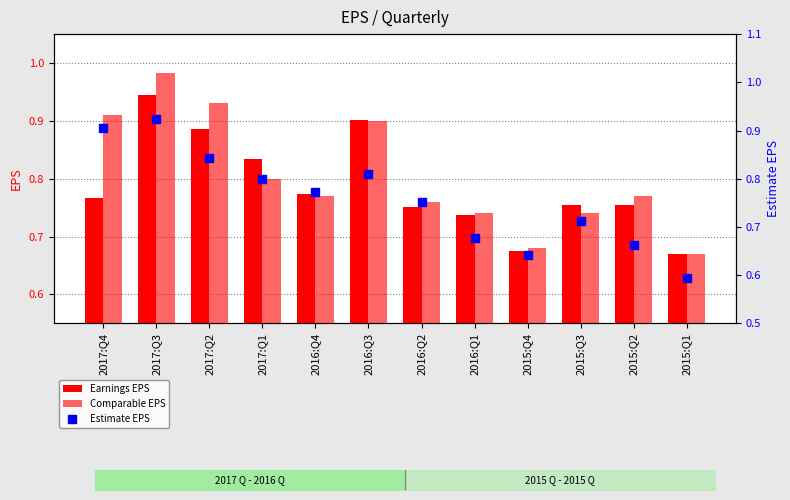

Which series contains the highest Y value?

Comparable EPS